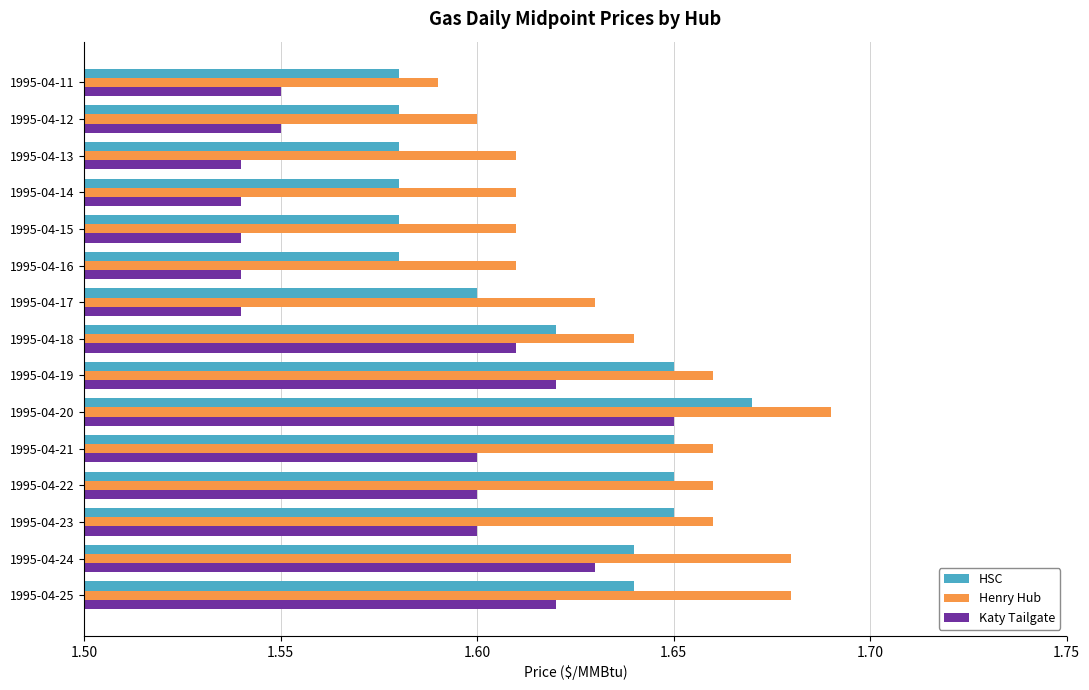

Which category has the highest value across all series?

1995-04-20